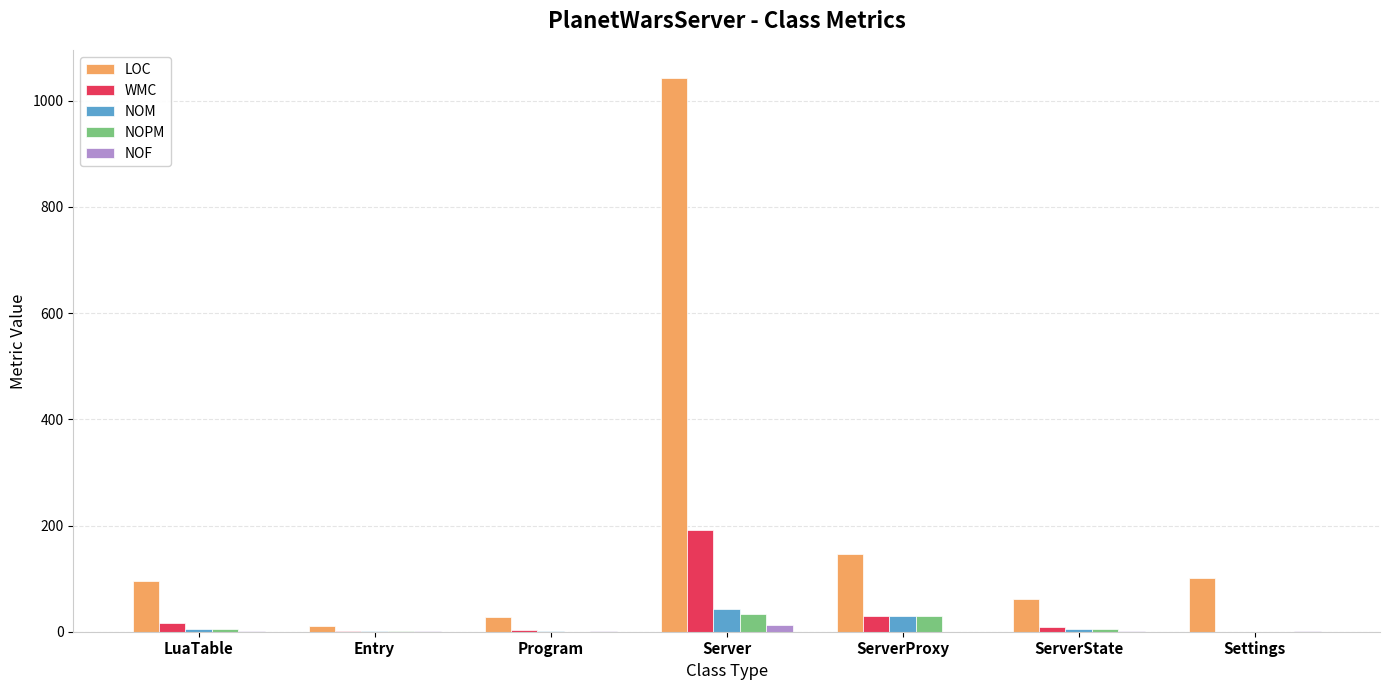

At which category is the sum across all series the highest?

Server